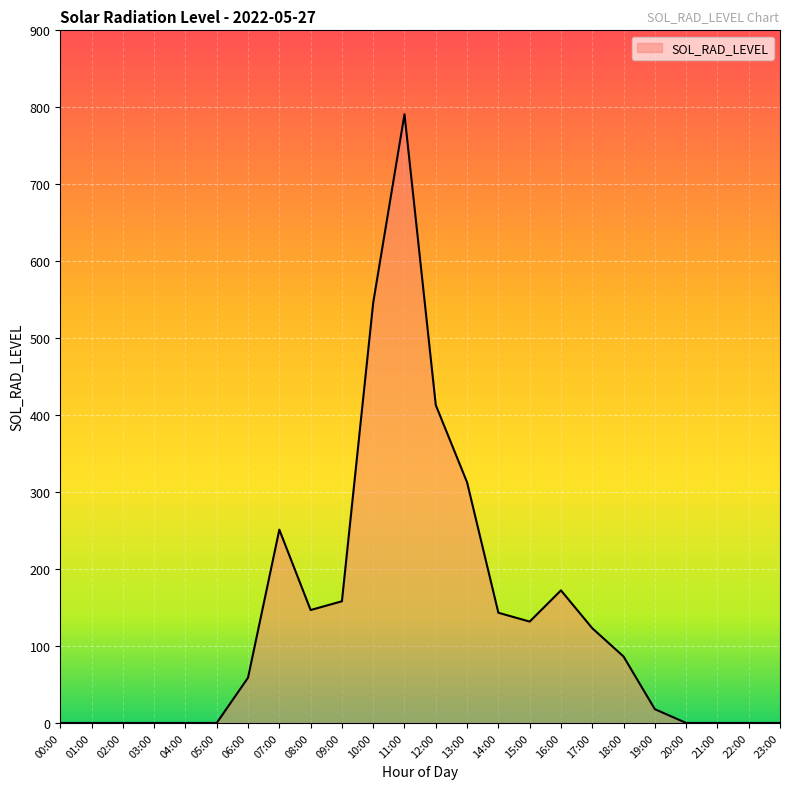

At which label is the value closest to 395?

12:00